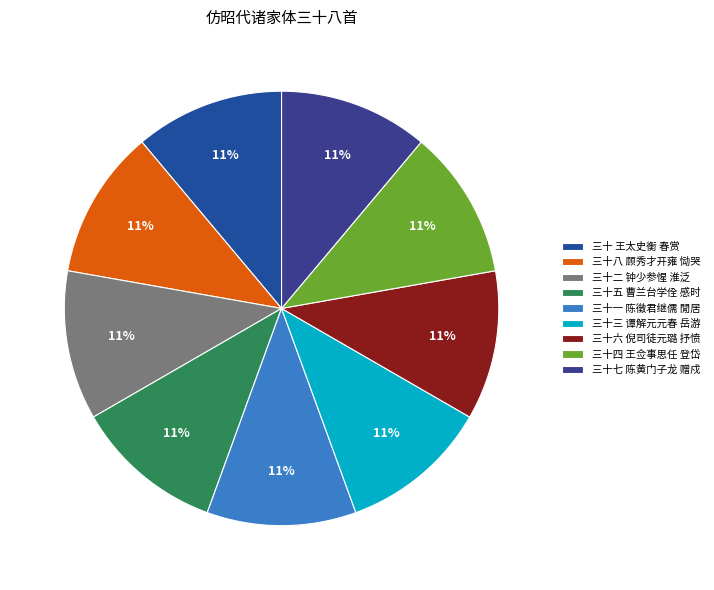

To the nearest percent, what percentage of the pie is 三十 王太史衡 春赏?

11%